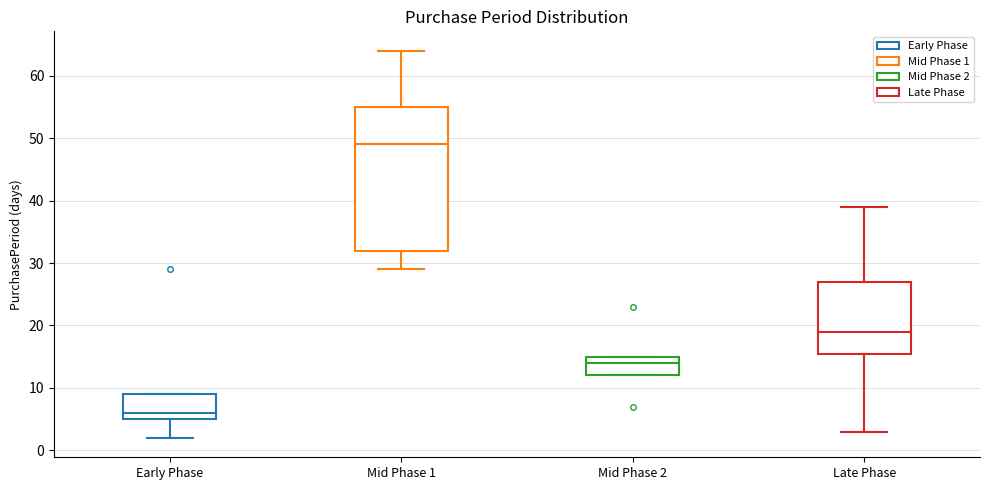

Reading left to right, read every box against the y-axis: the position of its median line, the range the box covers, and the ends of its whiskers. The values are not printed on the chart, so give them approximately, as read against the axis.

Early Phase: median 6, box 5 to 9, whiskers 2 to 9
Mid Phase 1: median 49, box 32 to 55, whiskers 29 to 64
Mid Phase 2: median 14, box 12 to 15, whiskers 12 to 15
Late Phase: median 19, box 16 to 27, whiskers 3 to 39